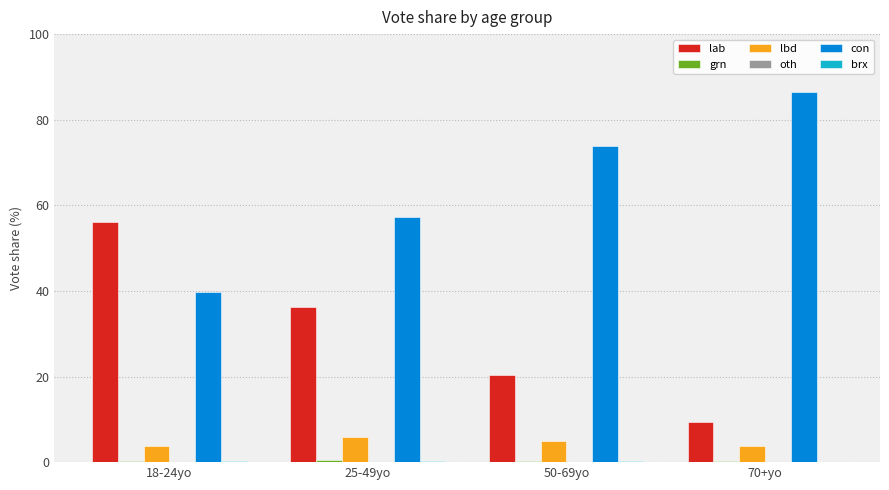

The value of lab at 50-69yo is 11.2. True or false?

False